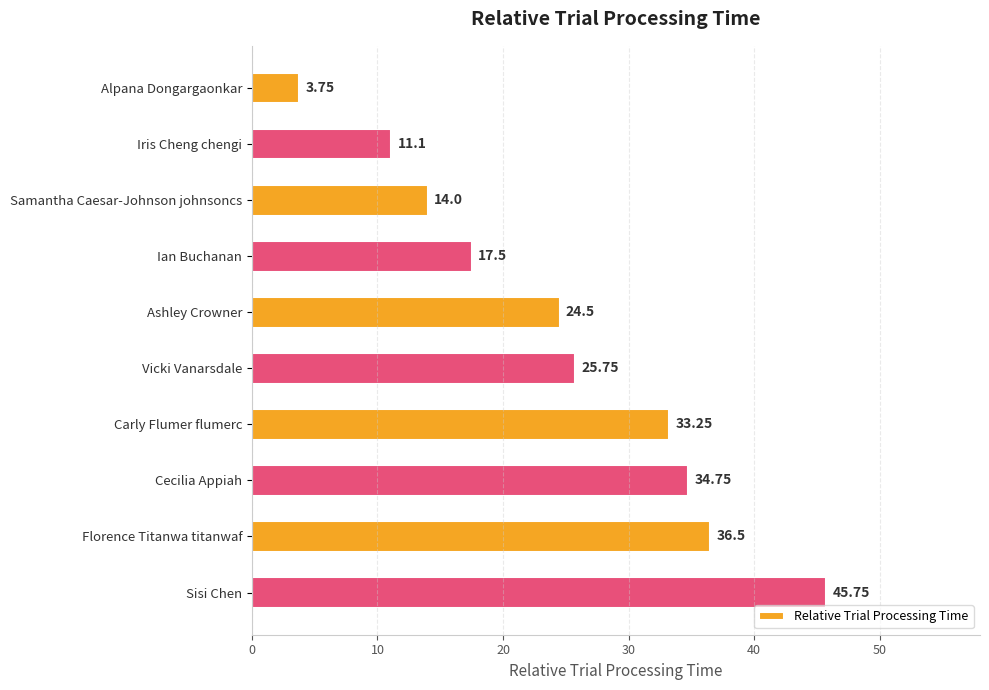

Where is the data nearest to the value 24?

Ashley Crowner